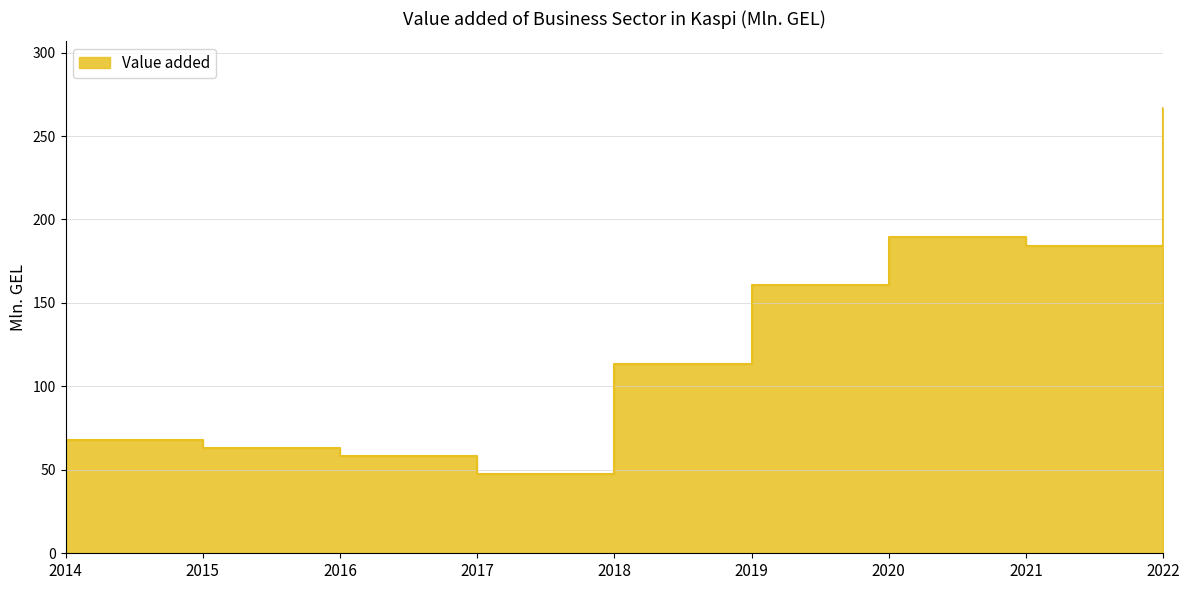

What is the value of the 9th point from the left?

266.7